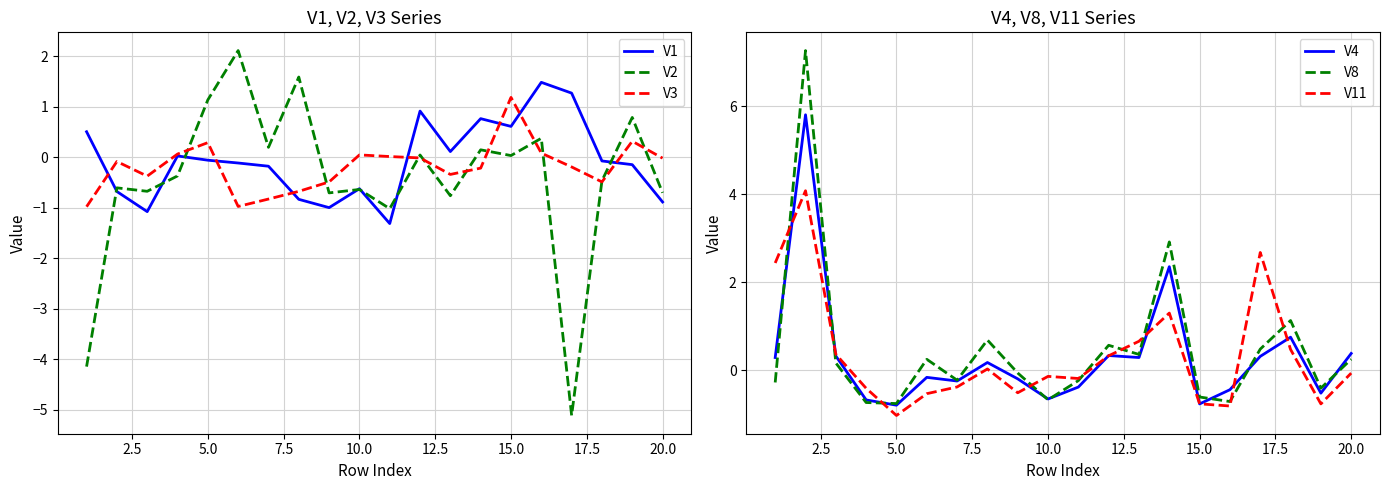

What are all the series names shown in the legend?

V1, V2, V3, V4, V8, V11